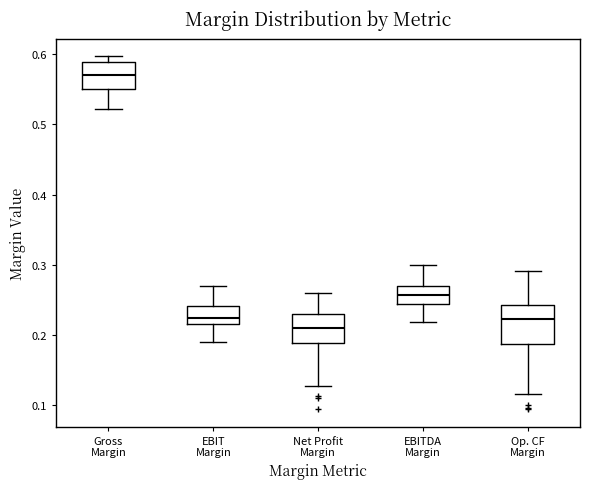

Reading left to right, transcribe this box plot: for each box, give where its median line is, the range the box spans, and where its two whiskers end, as read against the y-axis. The values are not printed on the chart, so give them approximately, as read against the axis.

Gross Margin: median 0.57, box 0.55 to 0.59, whiskers 0.52 to 0.60
EBIT Margin: median 0.22, box 0.21 to 0.24, whiskers 0.19 to 0.27
Net Profit Margin: median 0.21, box 0.19 to 0.23, whiskers 0.13 to 0.26
EBITDA Margin: median 0.26, box 0.24 to 0.27, whiskers 0.22 to 0.30
Op. CF Margin: median 0.22, box 0.19 to 0.24, whiskers 0.11 to 0.29